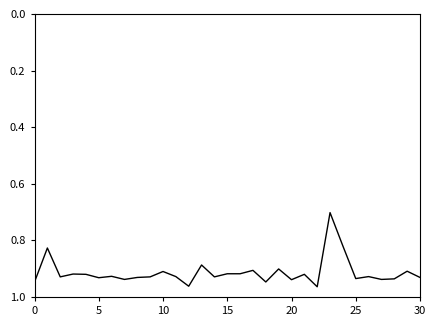

What is the difference between the maximum and minimum values?

0.3